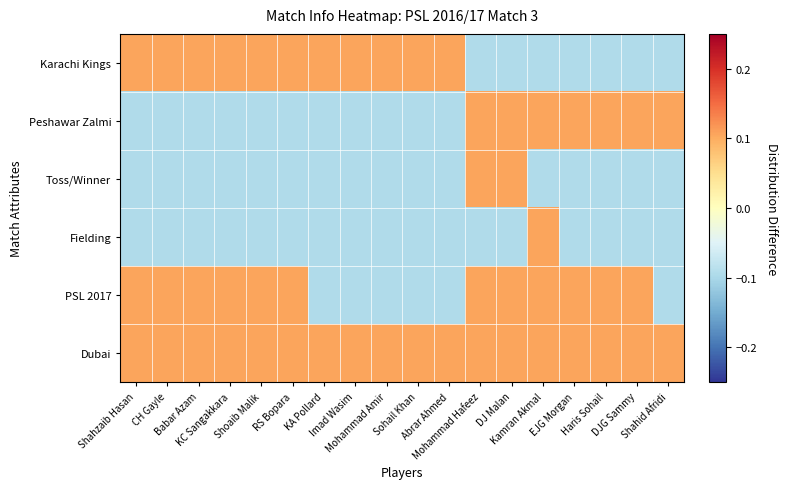

Reading left to right, list all the values displayed in this chart.

Karachi Kings: Shahzaib Hasan=0.1	CH Gayle=0.1	Babar Azam=0.1	KC Sangakkara=0.1	Shoaib Malik=0.1	RS Bopara=0.1	KA Pollard=0.1	Imad Wasim=0.1	Mohammad Amir=0.1	Sohail Khan=0.1	Abrar Ahmed=0.1	Mohammad Hafeez=-0.1	DJ Malan=-0.1	Kamran Akmal=-0.1	EJG Morgan=-0.1	Haris Sohail=-0.1	DJG Sammy=-0.1	Shahid Afridi=-0.1
Peshawar Zalmi: Shahzaib Hasan=-0.1	CH Gayle=-0.1	Babar Azam=-0.1	KC Sangakkara=-0.1	Shoaib Malik=-0.1	RS Bopara=-0.1	KA Pollard=-0.1	Imad Wasim=-0.1	Mohammad Amir=-0.1	Sohail Khan=-0.1	Abrar Ahmed=-0.1	Mohammad Hafeez=0.1	DJ Malan=0.1	Kamran Akmal=0.1	EJG Morgan=0.1	Haris Sohail=0.1	DJG Sammy=0.1	Shahid Afridi=0.1
Toss/Winner: Shahzaib Hasan=-0.1	CH Gayle=-0.1	Babar Azam=-0.1	KC Sangakkara=-0.1	Shoaib Malik=-0.1	RS Bopara=-0.1	KA Pollard=-0.1	Imad Wasim=-0.1	Mohammad Amir=-0.1	Sohail Khan=-0.1	Abrar Ahmed=-0.1	Mohammad Hafeez=0.1	DJ Malan=0.1	Kamran Akmal=-0.1	EJG Morgan=-0.1	Haris Sohail=-0.1	DJG Sammy=-0.1	Shahid Afridi=-0.1
Fielding: Shahzaib Hasan=-0.1	CH Gayle=-0.1	Babar Azam=-0.1	KC Sangakkara=-0.1	Shoaib Malik=-0.1	RS Bopara=-0.1	KA Pollard=-0.1	Imad Wasim=-0.1	Mohammad Amir=-0.1	Sohail Khan=-0.1	Abrar Ahmed=-0.1	Mohammad Hafeez=-0.1	DJ Malan=-0.1	Kamran Akmal=0.1	EJG Morgan=-0.1	Haris Sohail=-0.1	DJG Sammy=-0.1	Shahid Afridi=-0.1
PSL 2017: Shahzaib Hasan=0.1	CH Gayle=0.1	Babar Azam=0.1	KC Sangakkara=0.1	Shoaib Malik=0.1	RS Bopara=0.1	KA Pollard=-0.1	Imad Wasim=-0.1	Mohammad Amir=-0.1	Sohail Khan=-0.1	Abrar Ahmed=-0.1	Mohammad Hafeez=0.1	DJ Malan=0.1	Kamran Akmal=0.1	EJG Morgan=0.1	Haris Sohail=0.1	DJG Sammy=0.1	Shahid Afridi=-0.1
Dubai: Shahzaib Hasan=0.1	CH Gayle=0.1	Babar Azam=0.1	KC Sangakkara=0.1	Shoaib Malik=0.1	RS Bopara=0.1	KA Pollard=0.1	Imad Wasim=0.1	Mohammad Amir=0.1	Sohail Khan=0.1	Abrar Ahmed=0.1	Mohammad Hafeez=0.1	DJ Malan=0.1	Kamran Akmal=0.1	EJG Morgan=0.1	Haris Sohail=0.1	DJG Sammy=0.1	Shahid Afridi=0.1